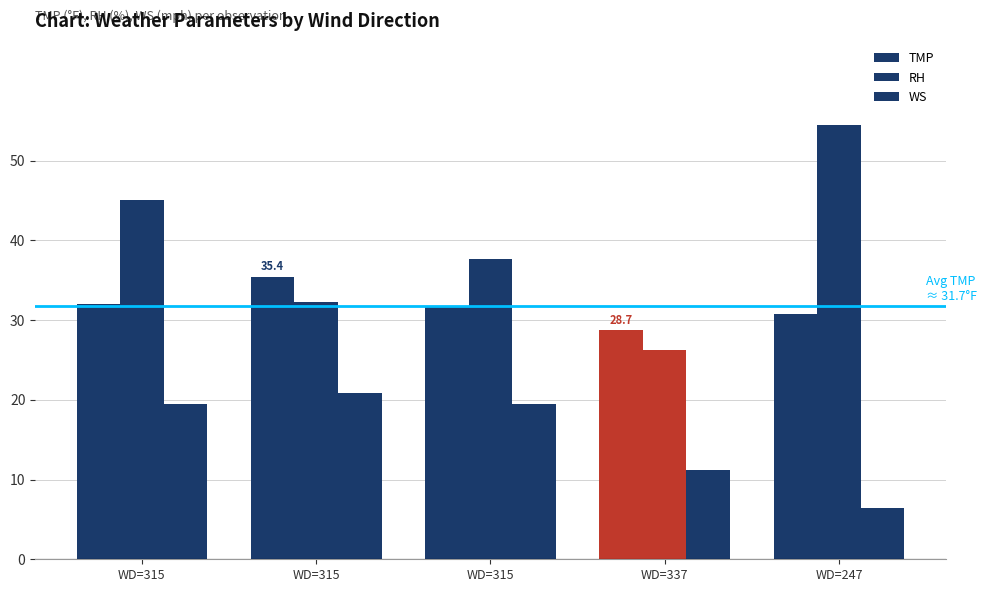

How many groups of bars are there?

5